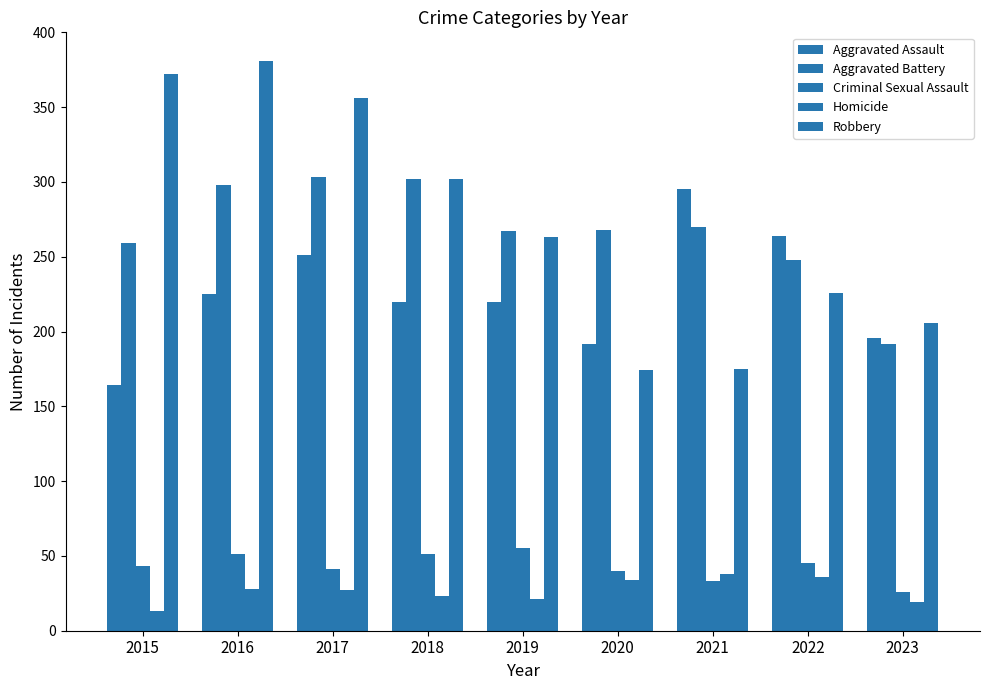

How many bars are there in total?

45